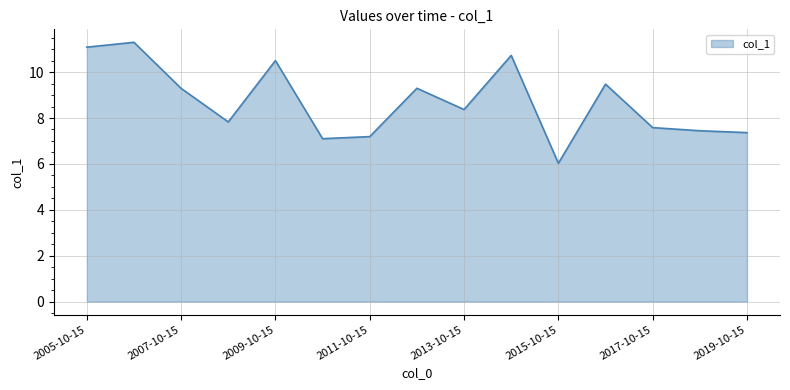

What is the difference between the maximum and minimum values?

5.3